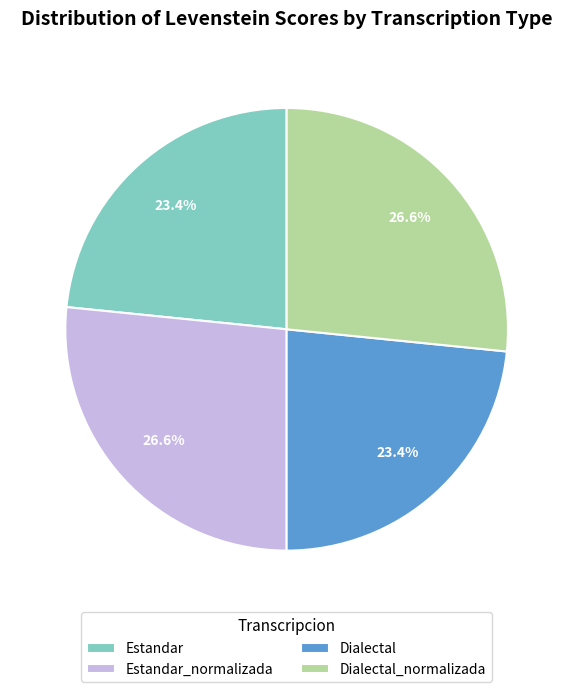

Is it true that Estandar is 17% of the pie?

False